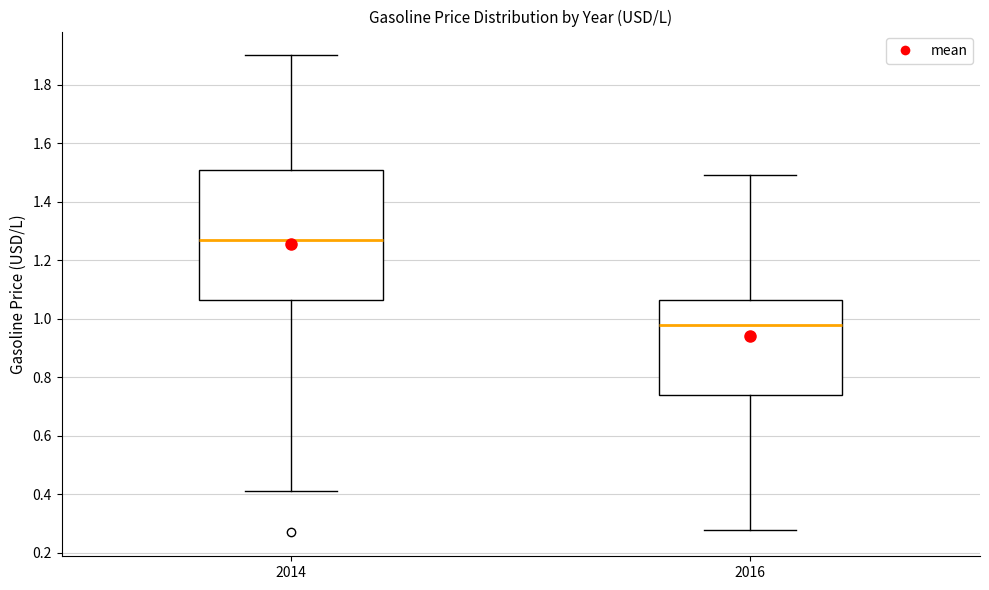

Reading left to right, read every box against the y-axis: the position of its median line, the range the box covers, and the ends of its whiskers. The values are not printed on the chart, so give them approximately, as read against the axis.

2014: median 1.28, box 1.06 to 1.52, whiskers 0.42 to 1.90
2016: median 0.98, box 0.74 to 1.06, whiskers 0.28 to 1.50